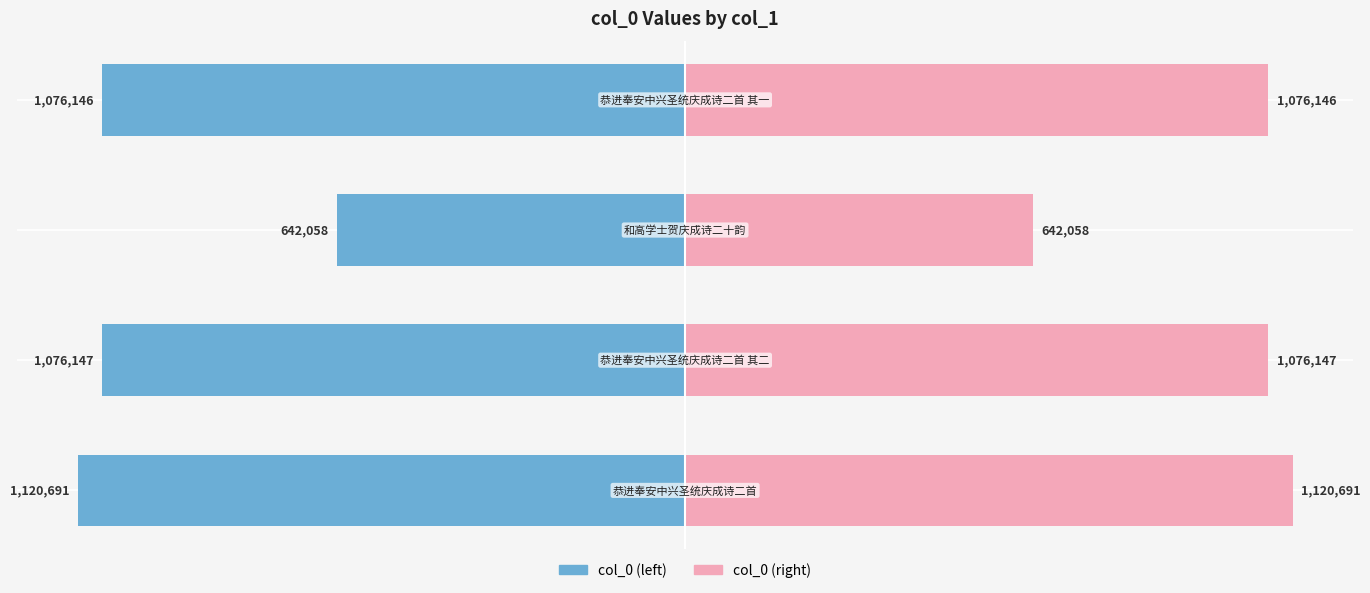

How many data points in col_0 (right) are less than 1076147?

2